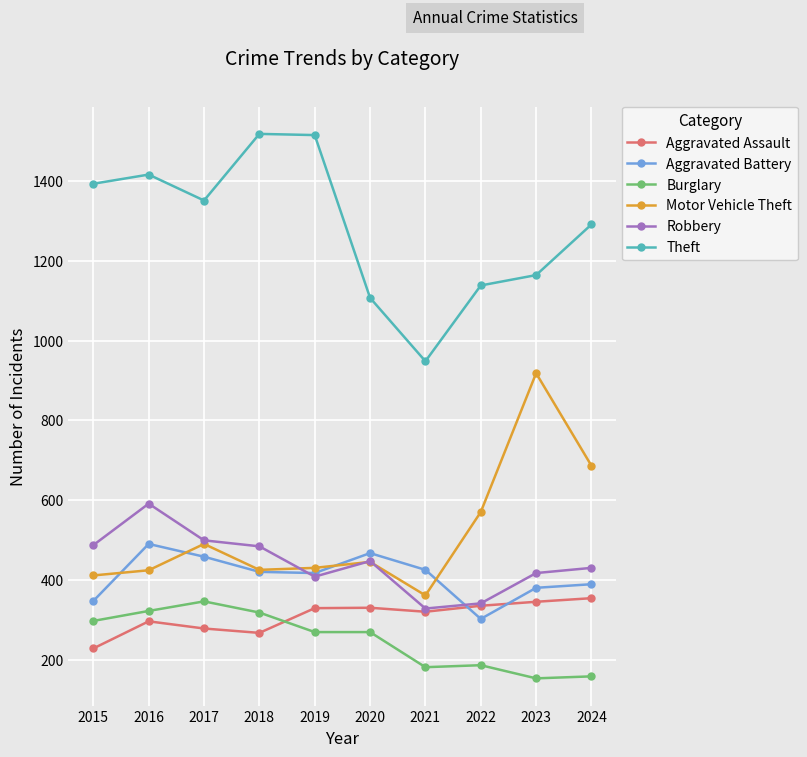

What is the difference between the second highest and minimum values in the Aggravated Battery series?

165